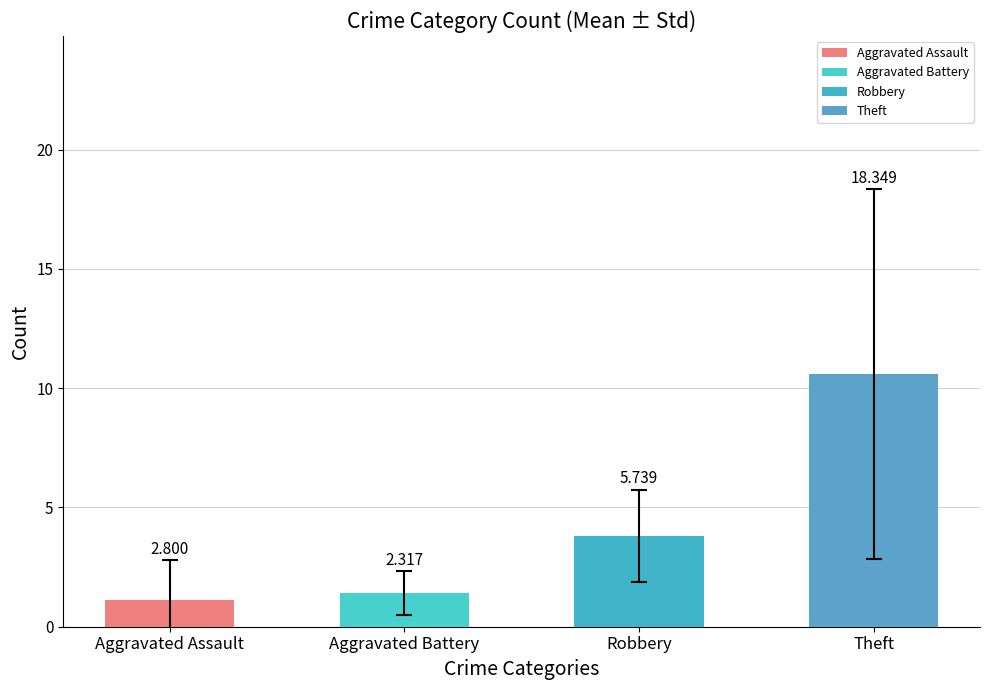

Are the bars horizontal?

No